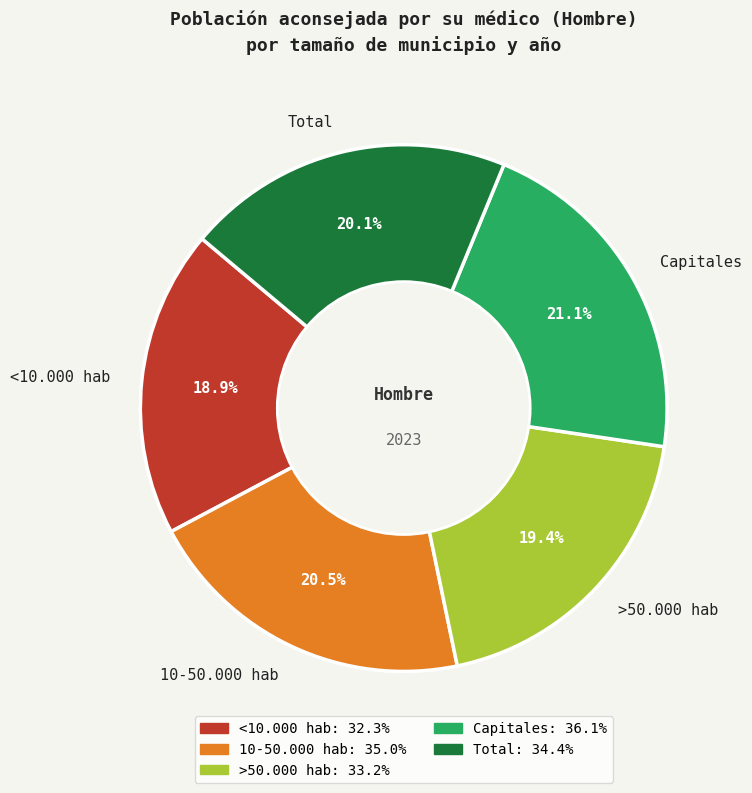

Do >50.000 hab and 10-50.000 hab together represent more than half of the pie?

No